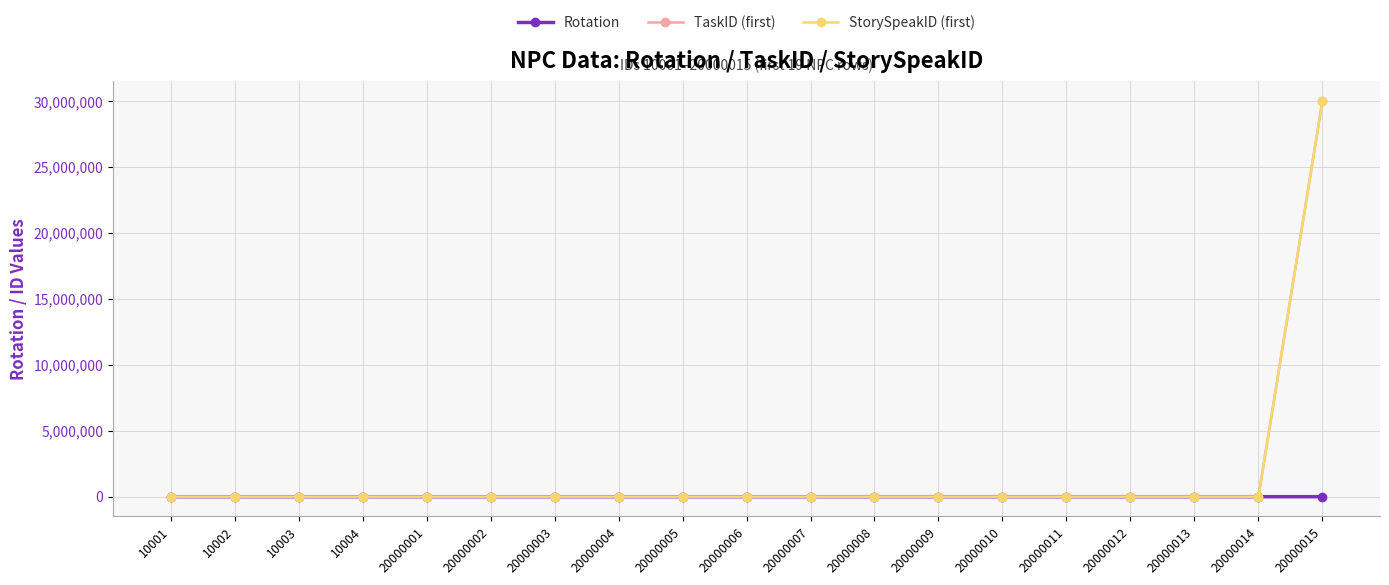

At which category is the sum across all series the highest?

20000015